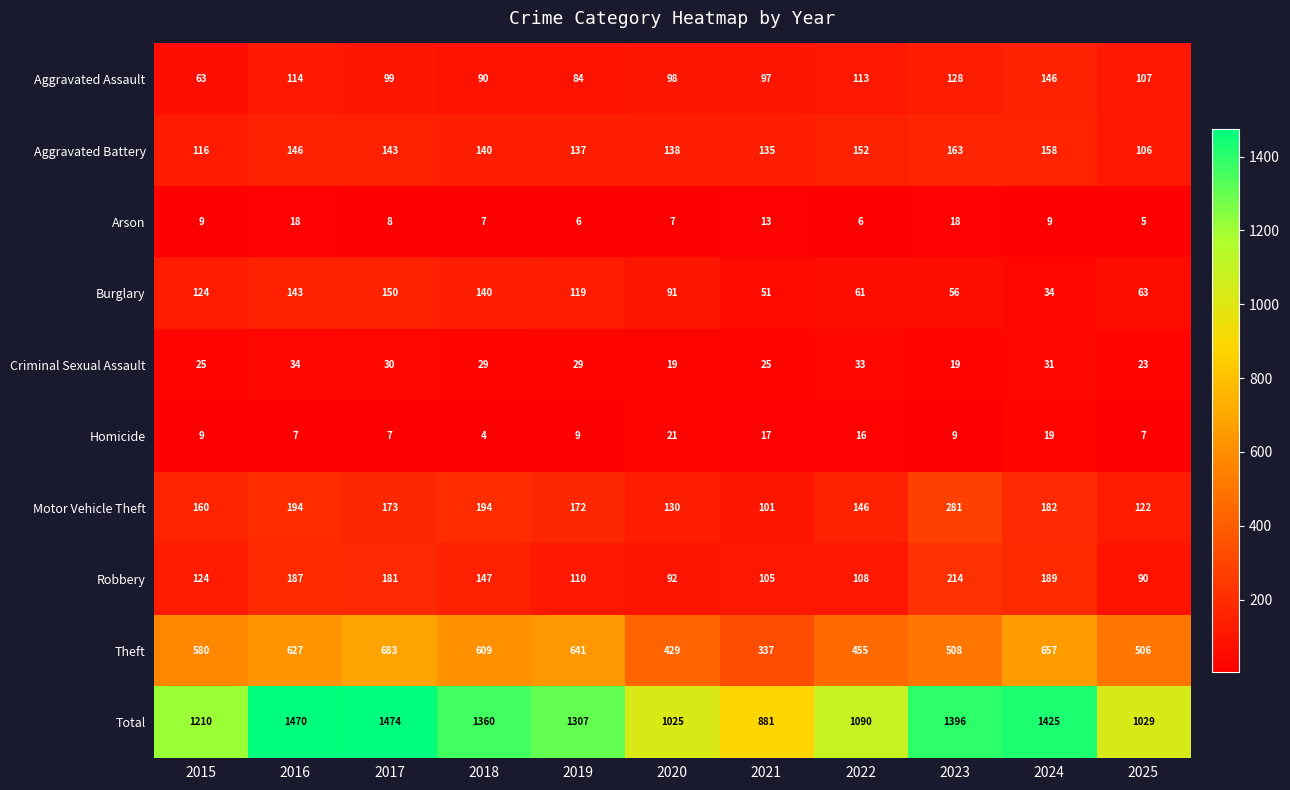

At which label does Theft reach its minimum?

2021